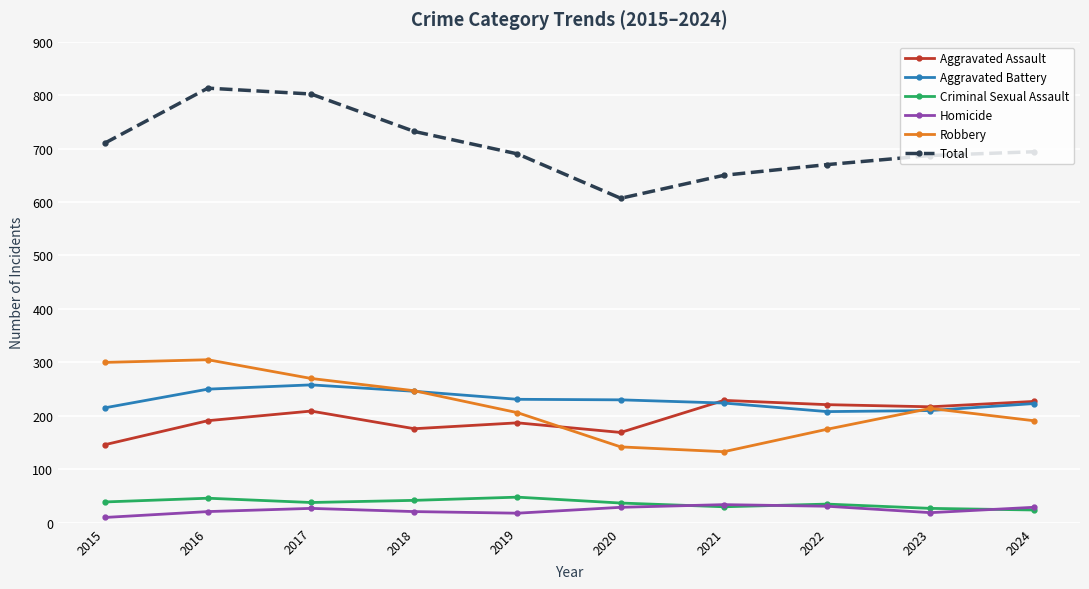

The Aggravated Assault series shows 169 at 2020. True or false?

True